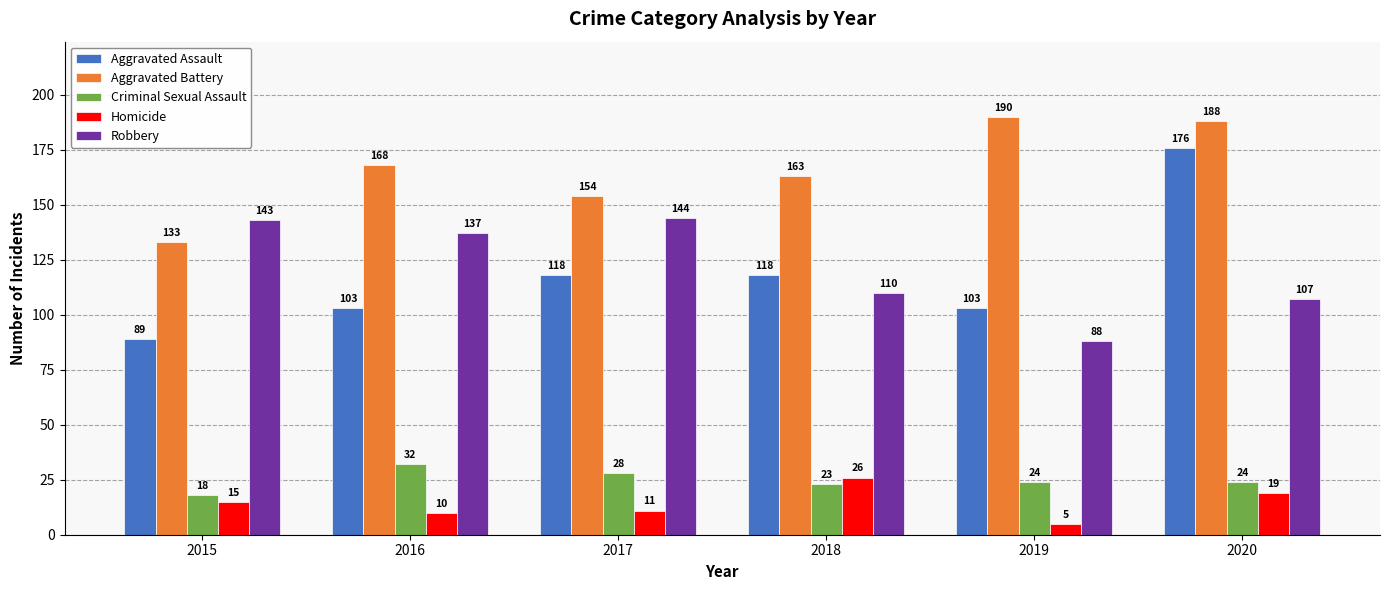

Reading left to right, what are all the values shown in this chart?

Aggravated Assault: 2015=89	2016=103	2017=118	2018=118	2019=103	2020=176
Aggravated Battery: 2015=133	2016=168	2017=154	2018=163	2019=190	2020=188
Criminal Sexual Assault: 2015=18	2016=32	2017=28	2018=23	2019=24	2020=24
Homicide: 2015=15	2016=10	2017=11	2018=26	2019=5	2020=19
Robbery: 2015=143	2016=137	2017=144	2018=110	2019=88	2020=107